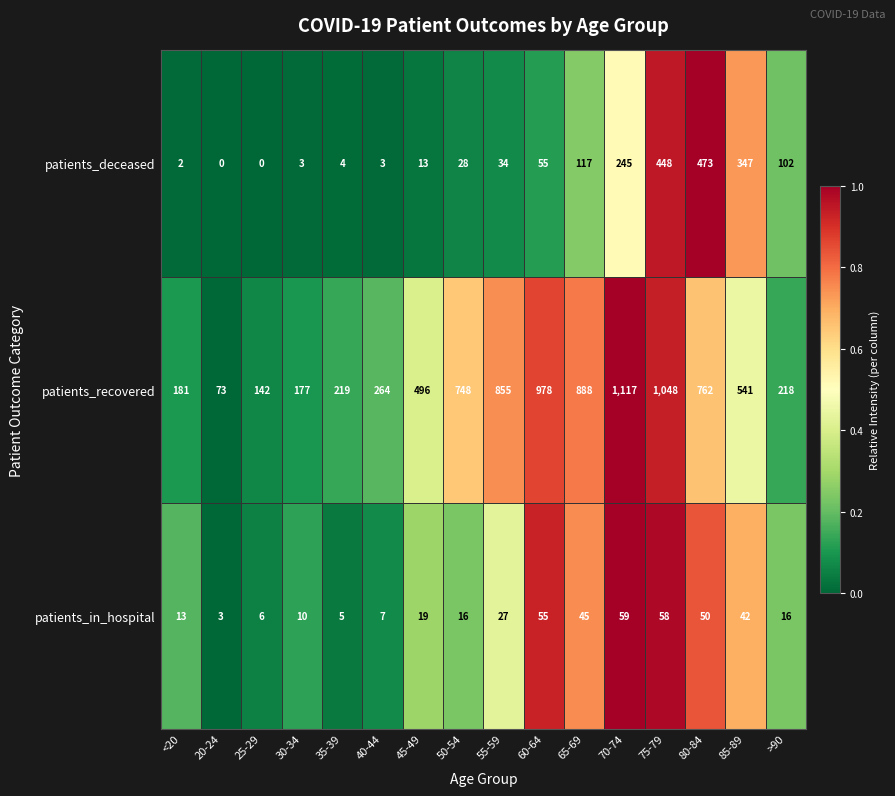

Which series has the largest range (max minus min)?

patients_recovered